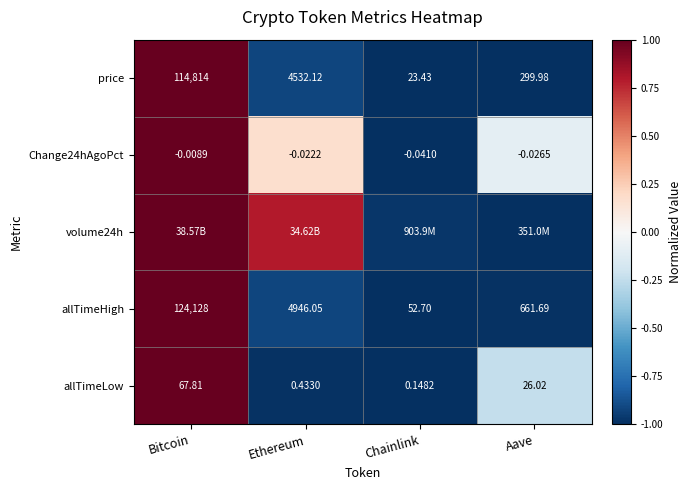

At how many categories does at least one series exceed 0?

2